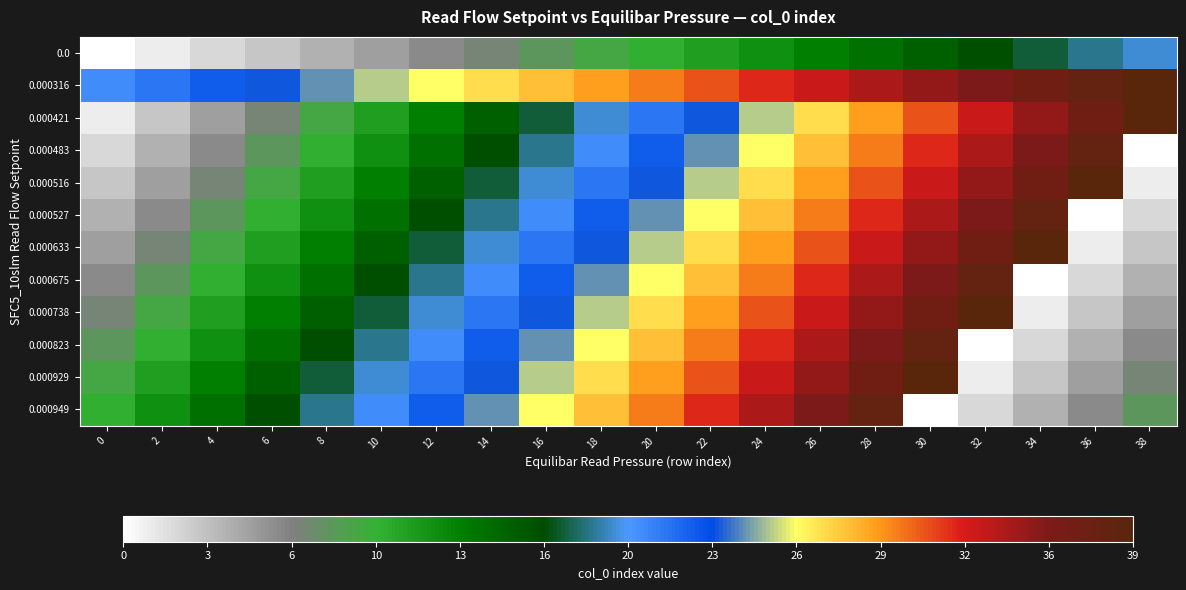

Reading left to right, list all the values displayed in this chart.

0.0: 0=0	2=1	4=2	6=3	8=4	10=5	12=6	14=7	16=8	18=9	20=10	22=11	24=12	26=13	28=14	30=15	32=16	34=17	36=18	38=19
0.000316: 0=20	2=21	4=22	6=23	8=24	10=25	12=26	14=27	16=28	18=29	20=30	22=31	24=32	26=33	28=34	30=35	32=36	34=37	36=38	38=39
0.000421: 0=1	2=3	4=5	6=7	8=9	10=11	12=13	14=15	16=17	18=19	20=21	22=23	24=25	26=27	28=29	30=31	32=33	34=35	36=37	38=39
0.000483: 0=2	2=4	4=6	6=8	8=10	10=12	12=14	14=16	16=18	18=20	20=22	22=24	24=26	26=28	28=30	30=32	32=34	34=36	36=38	38=0
0.000516: 0=3	2=5	4=7	6=9	8=11	10=13	12=15	14=17	16=19	18=21	20=23	22=25	24=27	26=29	28=31	30=33	32=35	34=37	36=39	38=1
0.000527: 0=4	2=6	4=8	6=10	8=12	10=14	12=16	14=18	16=20	18=22	20=24	22=26	24=28	26=30	28=32	30=34	32=36	34=38	36=0	38=2
0.000633: 0=5	2=7	4=9	6=11	8=13	10=15	12=17	14=19	16=21	18=23	20=25	22=27	24=29	26=31	28=33	30=35	32=37	34=39	36=1	38=3
0.000675: 0=6	2=8	4=10	6=12	8=14	10=16	12=18	14=20	16=22	18=24	20=26	22=28	24=30	26=32	28=34	30=36	32=38	34=0	36=2	38=4
0.000738: 0=7	2=9	4=11	6=13	8=15	10=17	12=19	14=21	16=23	18=25	20=27	22=29	24=31	26=33	28=35	30=37	32=39	34=1	36=3	38=5
0.000823: 0=8	2=10	4=12	6=14	8=16	10=18	12=20	14=22	16=24	18=26	20=28	22=30	24=32	26=34	28=36	30=38	32=0	34=2	36=4	38=6
0.000929: 0=9	2=11	4=13	6=15	8=17	10=19	12=21	14=23	16=25	18=27	20=29	22=31	24=33	26=35	28=37	30=39	32=1	34=3	36=5	38=7
0.000949: 0=10	2=12	4=14	6=16	8=18	10=20	12=22	14=24	16=26	18=28	20=30	22=32	24=34	26=36	28=38	30=0	32=2	34=4	36=6	38=8